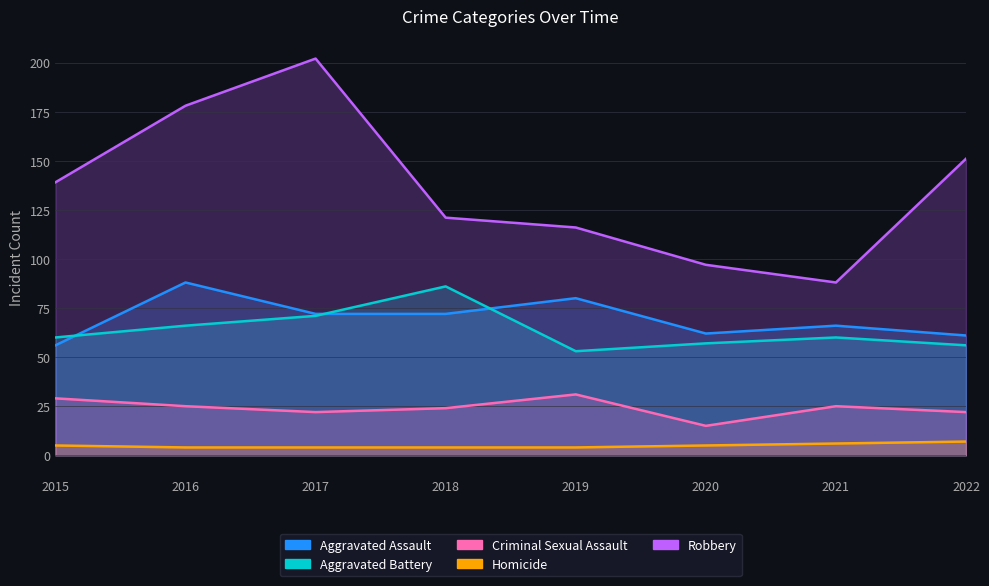

True or false: Homicide and Robbery intersect in this chart.

False